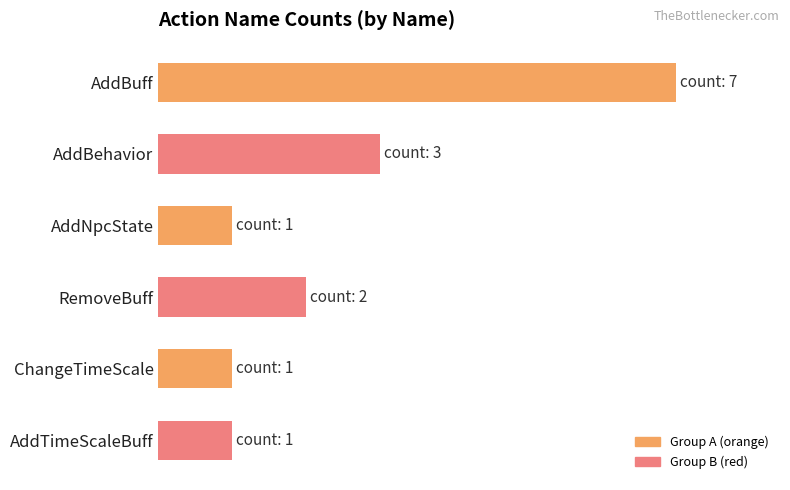

What is the sum of all values?

1607142.9